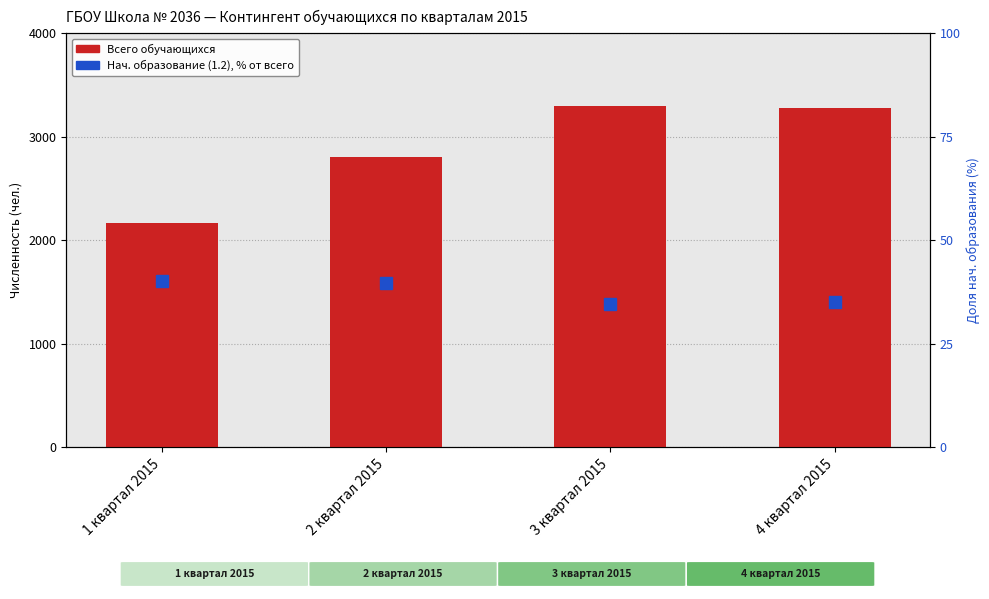

How many data points in Нач. образование, % от всего are less than 39?

2